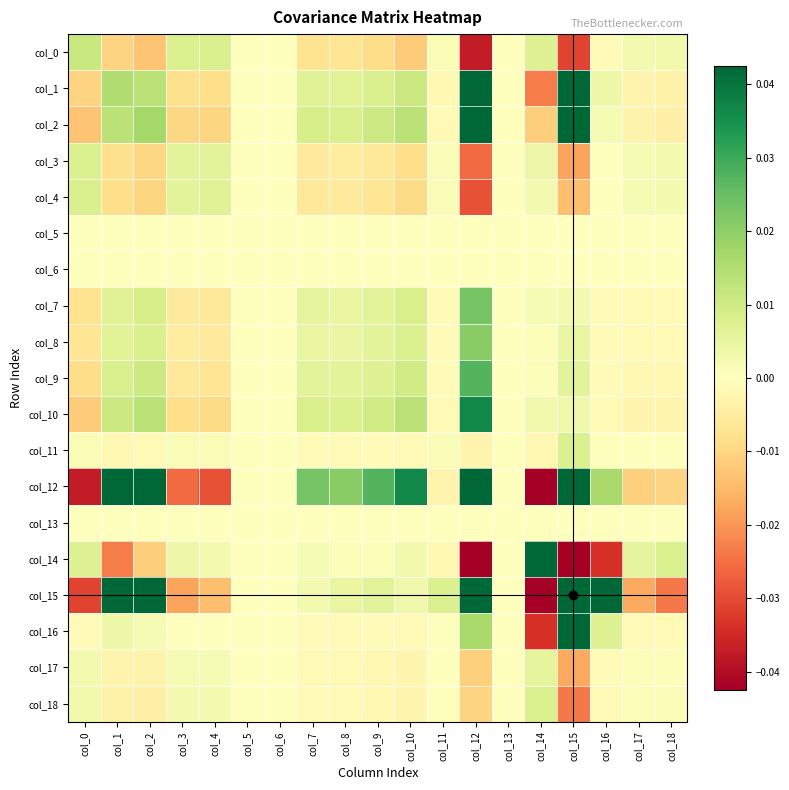

Which series has the largest range (max minus min)?

col_15